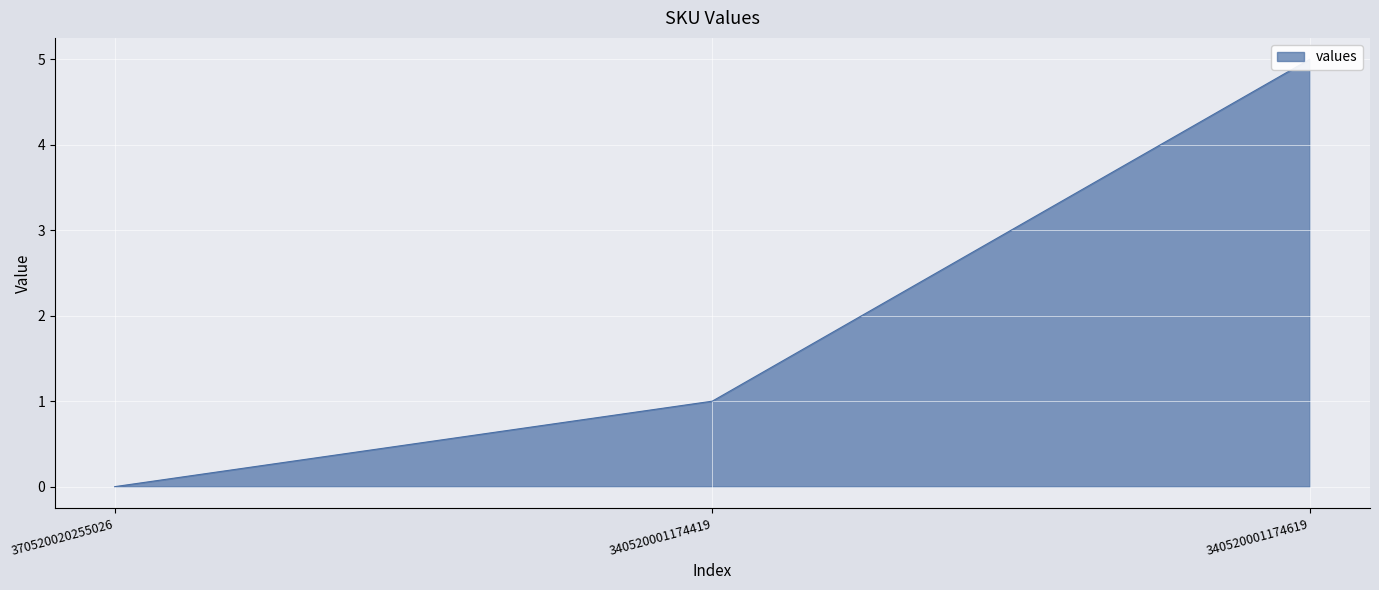

Rank the categories by value from lowest to highest.

370520020255026, 340520001174419, 340520001174619